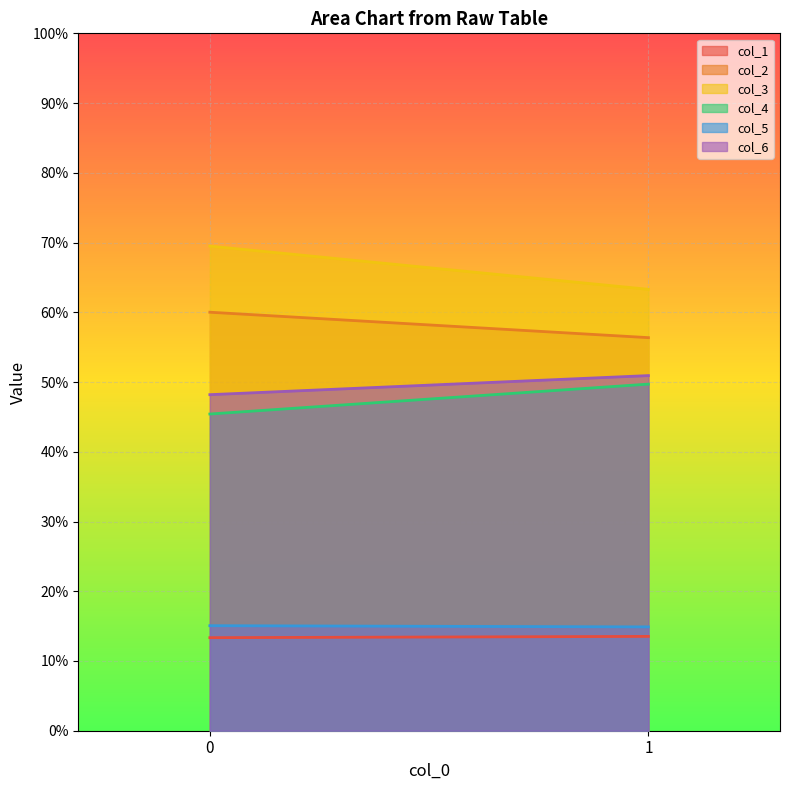

What is the difference between the highest and lowest values at 1?

49.8